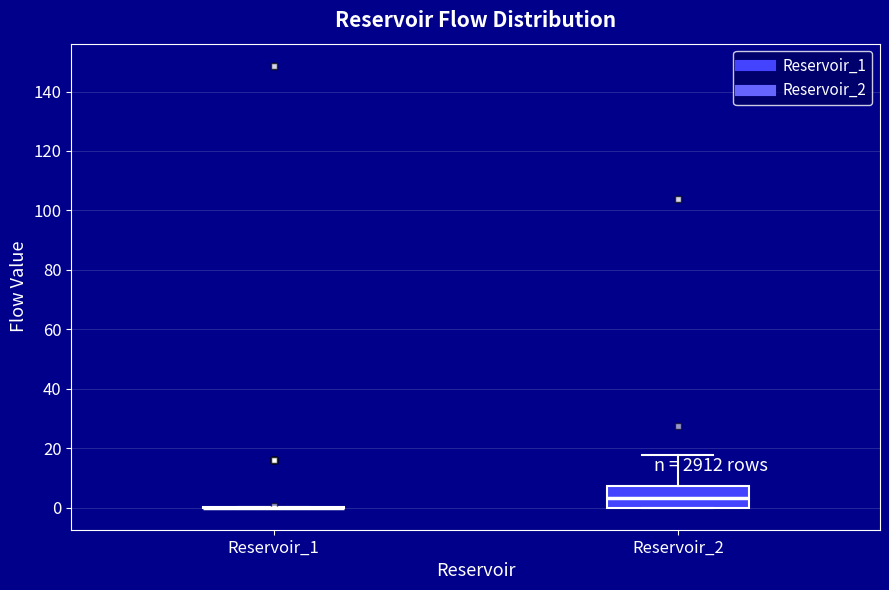

Where is the lower edge of the box for Reservoir_2 on the y-axis? The values are not printed on the chart, so give them approximately, as read against the axis.

0